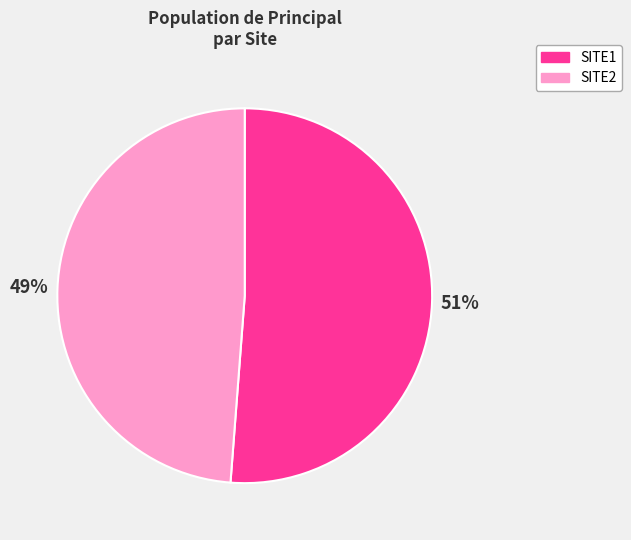

What is the largest slice in the pie chart?

SITE1